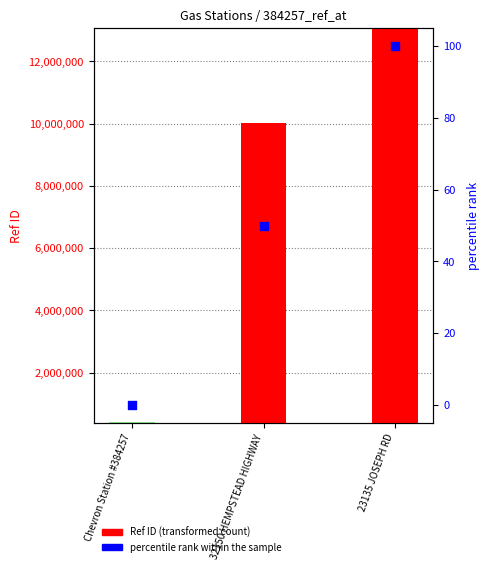

Which series contains the highest Y value?

Ref ID